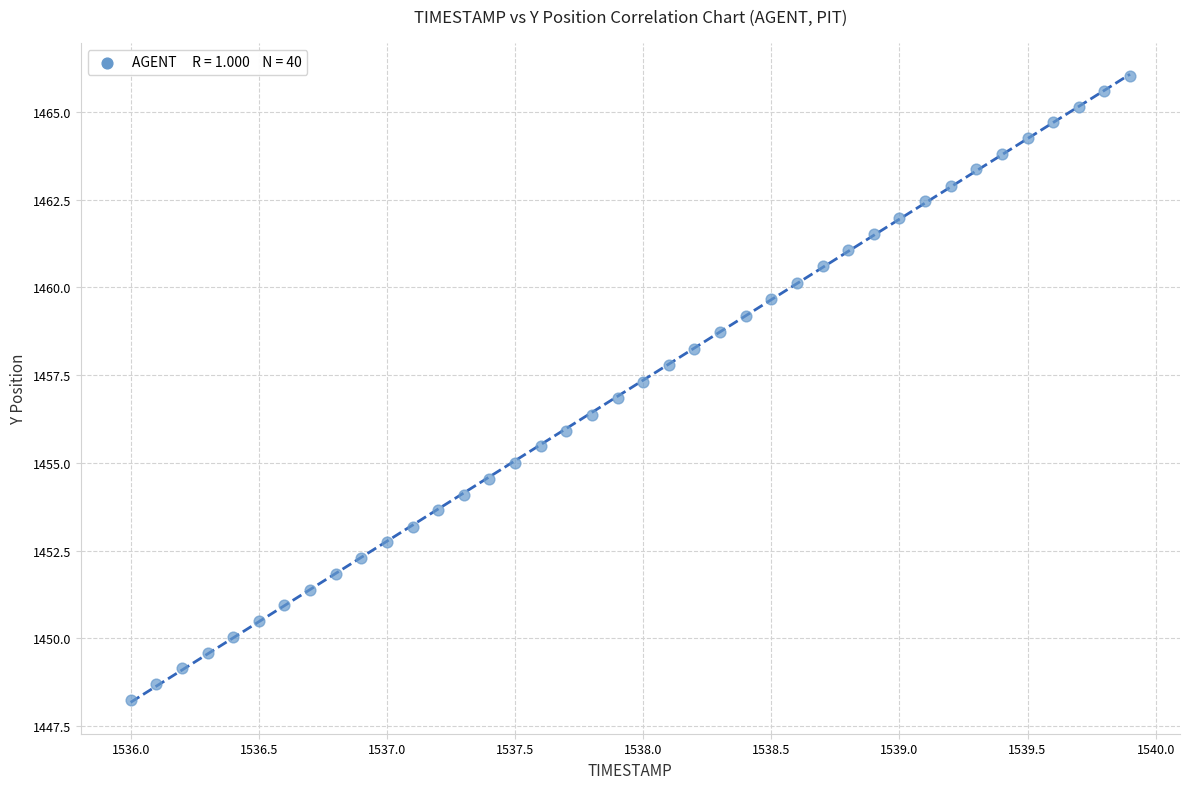

What is the range of X values (max minus min)?

3.9